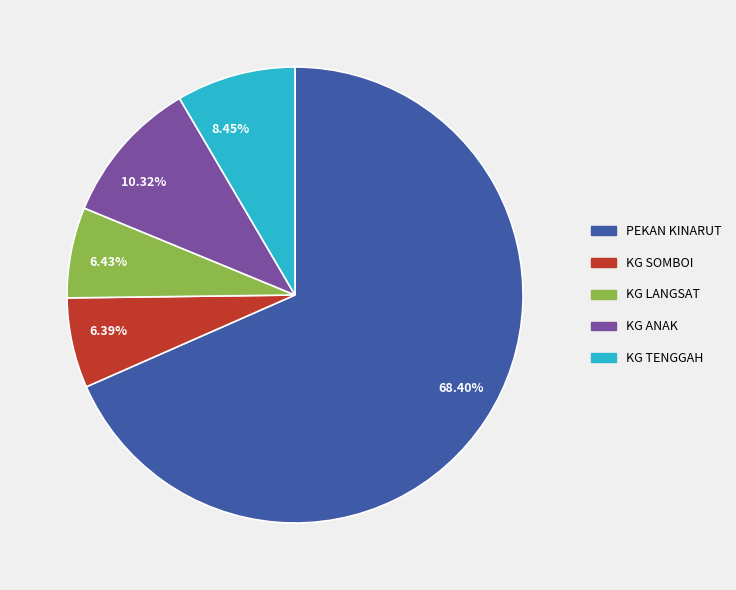

Is 6.43% the majority of the pie?

No